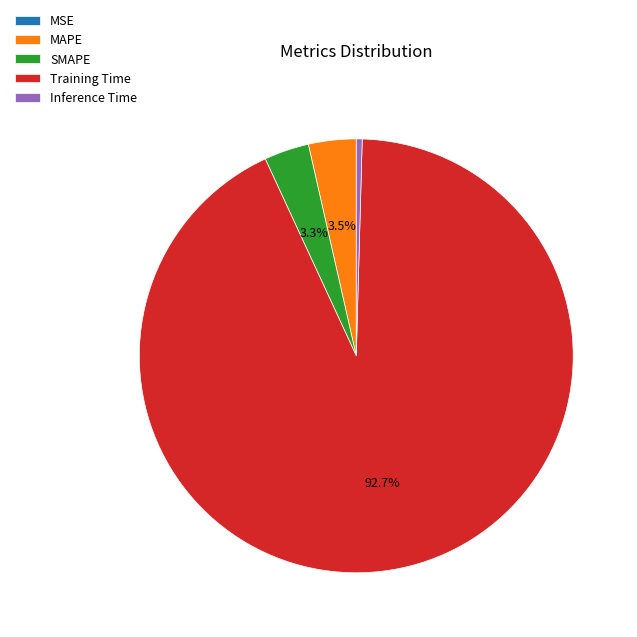

Is it true that Training Time is 93% of the pie?

True